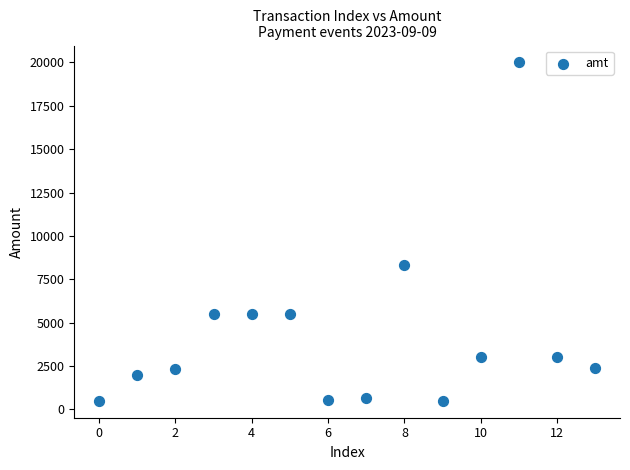

What Y value in the scatter plot is closest to 10250?

8310